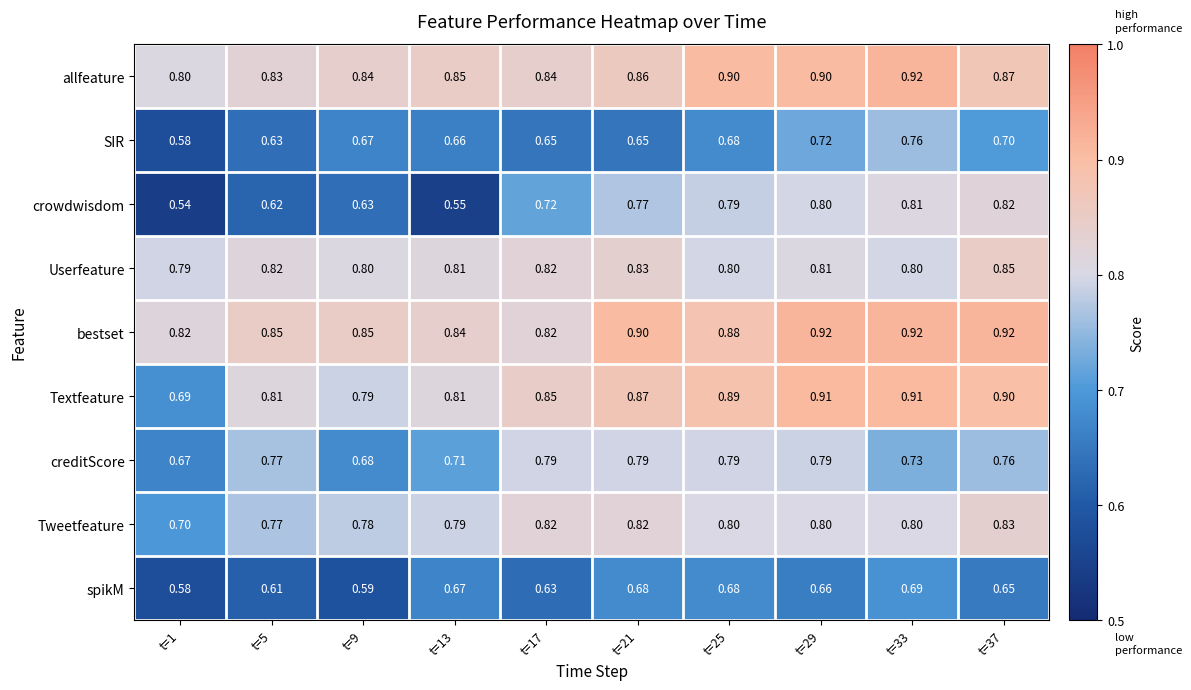

Is the value of SIR at t=33 greater than the value of bestset at t=1?

No